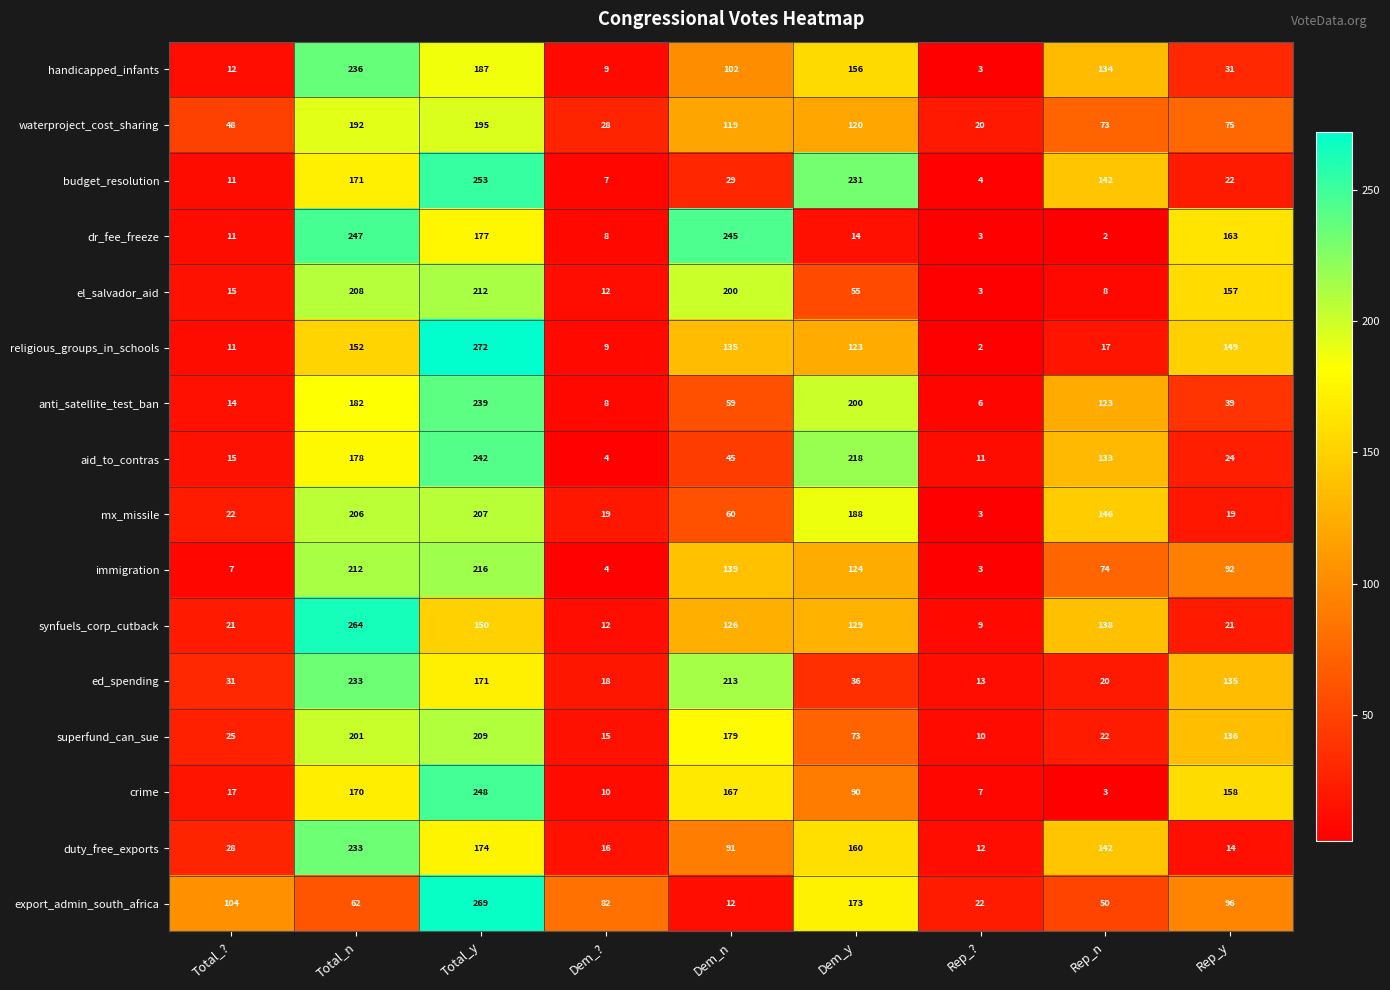

Which series has the largest total across all categories?

immigration